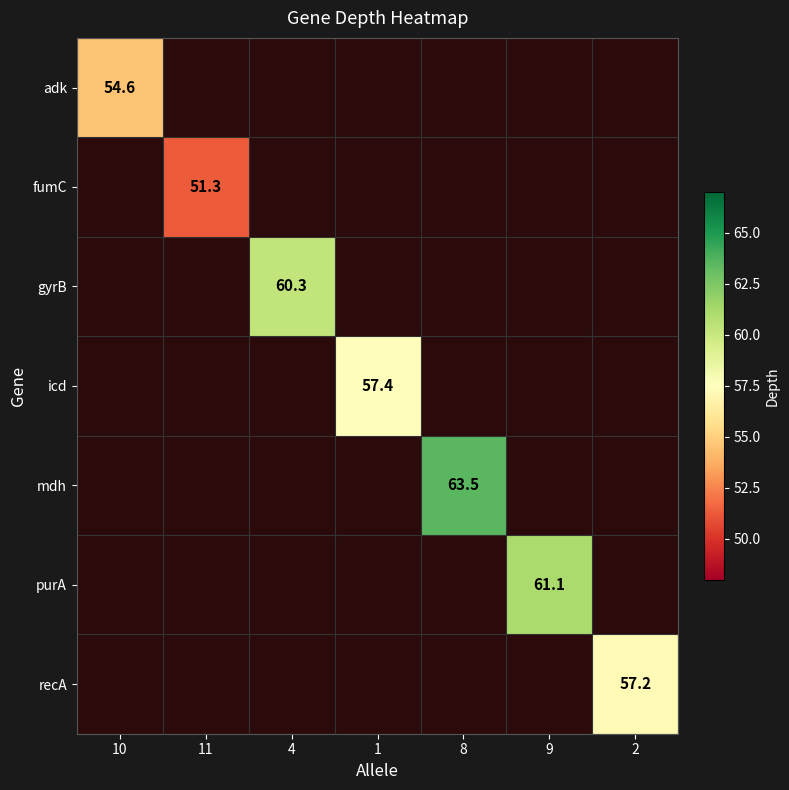

The value of purA at 9 is 61.1. True or false?

True